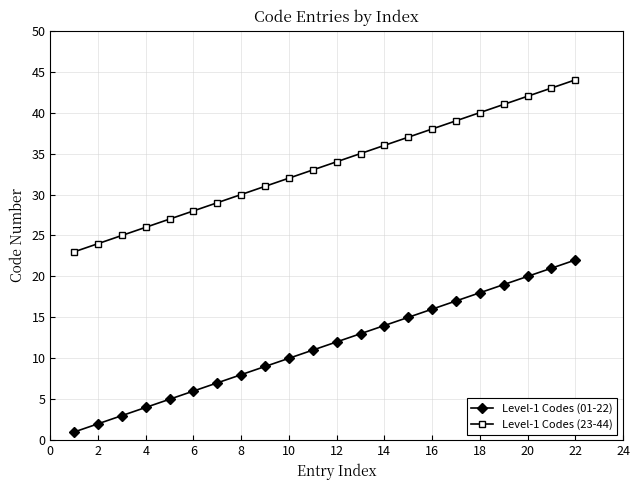

True or false: Level-1 Codes (23-44) has more than 0 points higher than both neighbors.

False